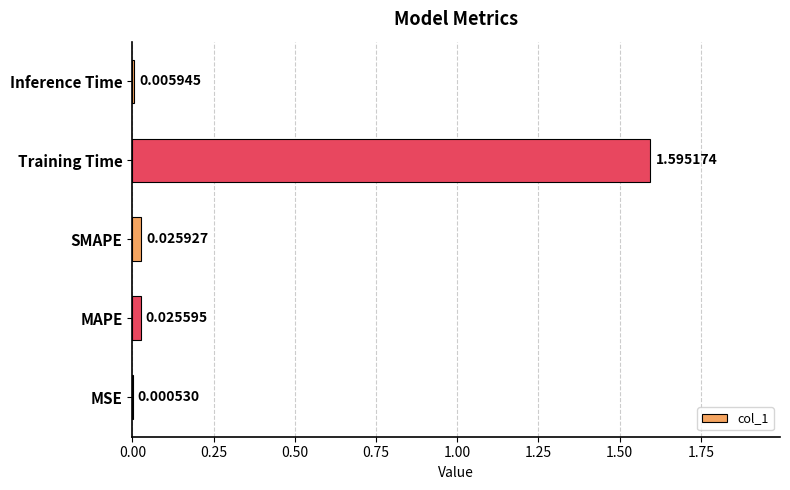

At which label is the value closest to 0?

MSE